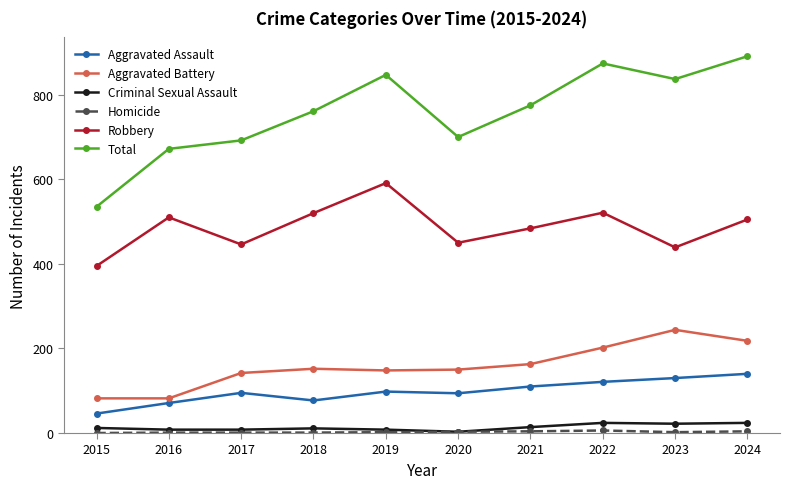

At which label does Robbery reach its peak?

2019